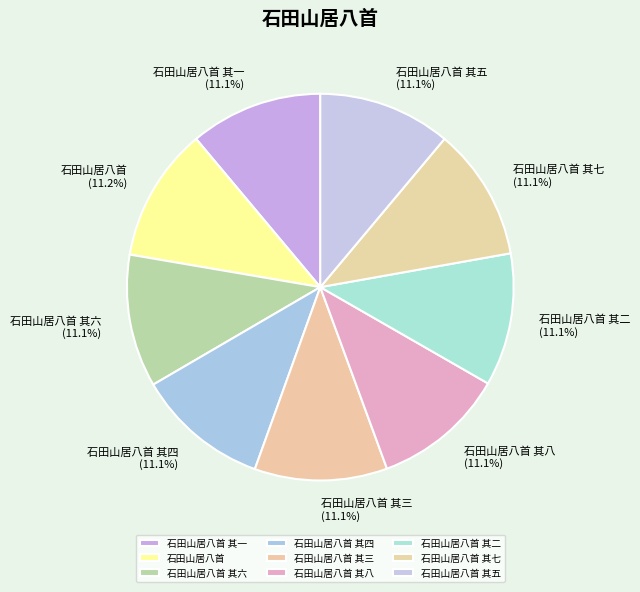

True or false: 石田山居八首 其三 accounts for 1% of the total.

False